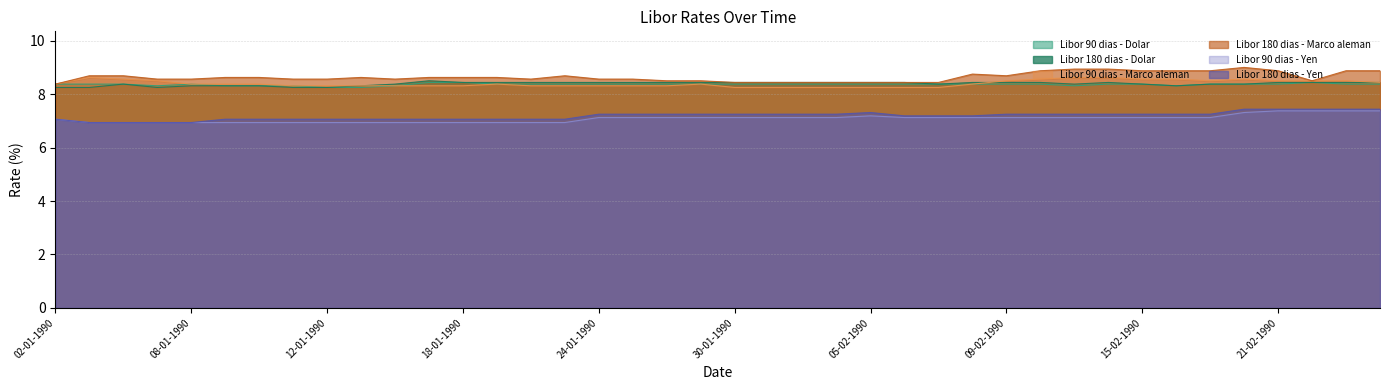

Reading left to right, what are all the values shown in this chart?

Libor 90 dias - Dolar: 02-01-1990=8.4	03-01-1990=8.4	04-01-1990=8.4	05-01-1990=8.3	08-01-1990=8.4	09-01-1990=8.3	10-01-1990=8.3	11-01-1990=8.3	12-01-1990=8.2	15-01-1990=8.2	16-01-1990=8.3	17-01-1990=8.4	18-01-1990=8.4	19-01-1990=8.4	22-01-1990=8.4	23-01-1990=8.4	24-01-1990=8.4	25-01-1990=8.4	26-01-1990=8.4	29-01-1990=8.4	30-01-1990=8.4	31-01-1990=8.4	01-02-1990=8.4	02-02-1990=8.4	05-02-1990=8.4	06-02-1990=8.4	07-02-1990=8.4	08-02-1990=8.4	09-02-1990=8.4	12-02-1990=8.4	13-02-1990=8.3	14-02-1990=8.4	15-02-1990=8.4	16-02-1990=8.3	19-02-1990=8.4	20-02-1990=8.4	21-02-1990=8.4	22-02-1990=8.4	23-02-1990=8.4	26-02-1990=8.4
Libor 180 dias - Dolar: 02-01-1990=8.2	03-01-1990=8.2	04-01-1990=8.4	05-01-1990=8.2	08-01-1990=8.3	09-01-1990=8.3	10-01-1990=8.3	11-01-1990=8.2	12-01-1990=8.2	15-01-1990=8.3	16-01-1990=8.4	17-01-1990=8.5	18-01-1990=8.4	19-01-1990=8.4	22-01-1990=8.4	23-01-1990=8.4	24-01-1990=8.4	25-01-1990=8.4	26-01-1990=8.4	29-01-1990=8.4	30-01-1990=8.4	31-01-1990=8.4	01-02-1990=8.4	02-02-1990=8.4	05-02-1990=8.4	06-02-1990=8.4	07-02-1990=8.4	08-02-1990=8.4	09-02-1990=8.4	12-02-1990=8.4	13-02-1990=8.4	14-02-1990=8.4	15-02-1990=8.4	16-02-1990=8.3	19-02-1990=8.4	20-02-1990=8.4	21-02-1990=8.4	22-02-1990=8.4	23-02-1990=8.4	26-02-1990=8.4
Libor 90 dias - Marco aleman: 02-01-1990=8.4	03-01-1990=8.6	04-01-1990=8.6	05-01-1990=8.5	08-01-1990=8.4	09-01-1990=8.4	10-01-1990=8.4	11-01-1990=8.3	12-01-1990=8.3	15-01-1990=8.3	16-01-1990=8.3	17-01-1990=8.3	18-01-1990=8.3	19-01-1990=8.4	22-01-1990=8.3	23-01-1990=8.3	24-01-1990=8.3	25-01-1990=8.3	26-01-1990=8.3	29-01-1990=8.4	30-01-1990=8.2	31-01-1990=8.2	01-02-1990=8.2	02-02-1990=8.2	05-02-1990=8.2	06-02-1990=8.2	07-02-1990=8.2	08-02-1990=8.4	09-02-1990=8.5	12-02-1990=8.6	13-02-1990=8.6	14-02-1990=8.6	15-02-1990=8.6	16-02-1990=8.6	19-02-1990=8.5	20-02-1990=8.6	21-02-1990=8.5	22-02-1990=8.5	23-02-1990=8.5	26-02-1990=8.4
Libor 180 dias - Marco aleman: 02-01-1990=8.4	03-01-1990=8.7	04-01-1990=8.7	05-01-1990=8.6	08-01-1990=8.6	09-01-1990=8.6	10-01-1990=8.6	11-01-1990=8.6	12-01-1990=8.6	15-01-1990=8.6	16-01-1990=8.6	17-01-1990=8.6	18-01-1990=8.6	19-01-1990=8.6	22-01-1990=8.6	23-01-1990=8.7	24-01-1990=8.6	25-01-1990=8.6	26-01-1990=8.5	29-01-1990=8.5	30-01-1990=8.4	31-01-1990=8.4	01-02-1990=8.4	02-02-1990=8.4	05-02-1990=8.4	06-02-1990=8.4	07-02-1990=8.4	08-02-1990=8.8	09-02-1990=8.7	12-02-1990=8.9	13-02-1990=8.9	14-02-1990=8.9	15-02-1990=8.9	16-02-1990=8.9	19-02-1990=8.9	20-02-1990=9.0	21-02-1990=8.9	22-02-1990=8.5	23-02-1990=8.9	26-02-1990=8.9
Libor 90 dias - Yen: 02-01-1990=7.1	03-01-1990=6.9	04-01-1990=6.9	05-01-1990=6.9	08-01-1990=6.9	09-01-1990=6.9	10-01-1990=6.9	11-01-1990=6.9	12-01-1990=6.9	15-01-1990=6.9	16-01-1990=6.9	17-01-1990=6.9	18-01-1990=6.9	19-01-1990=6.9	22-01-1990=6.9	23-01-1990=6.9	24-01-1990=7.1	25-01-1990=7.1	26-01-1990=7.1	29-01-1990=7.1	30-01-1990=7.1	31-01-1990=7.1	01-02-1990=7.1	02-02-1990=7.1	05-02-1990=7.2	06-02-1990=7.1	07-02-1990=7.1	08-02-1990=7.1	09-02-1990=7.1	12-02-1990=7.1	13-02-1990=7.1	14-02-1990=7.1	15-02-1990=7.1	16-02-1990=7.1	19-02-1990=7.1	20-02-1990=7.3	21-02-1990=7.4	22-02-1990=7.4	23-02-1990=7.4	26-02-1990=7.4
Libor 180 dias - Yen: 02-01-1990=7.1	03-01-1990=6.9	04-01-1990=6.9	05-01-1990=6.9	08-01-1990=6.9	09-01-1990=7.1	10-01-1990=7.1	11-01-1990=7.1	12-01-1990=7.1	15-01-1990=7.1	16-01-1990=7.1	17-01-1990=7.1	18-01-1990=7.1	19-01-1990=7.1	22-01-1990=7.1	23-01-1990=7.1	24-01-1990=7.2	25-01-1990=7.2	26-01-1990=7.2	29-01-1990=7.2	30-01-1990=7.2	31-01-1990=7.2	01-02-1990=7.2	02-02-1990=7.2	05-02-1990=7.3	06-02-1990=7.2	07-02-1990=7.2	08-02-1990=7.2	09-02-1990=7.2	12-02-1990=7.2	13-02-1990=7.2	14-02-1990=7.2	15-02-1990=7.2	16-02-1990=7.2	19-02-1990=7.2	20-02-1990=7.4	21-02-1990=7.4	22-02-1990=7.4	23-02-1990=7.4	26-02-1990=7.4